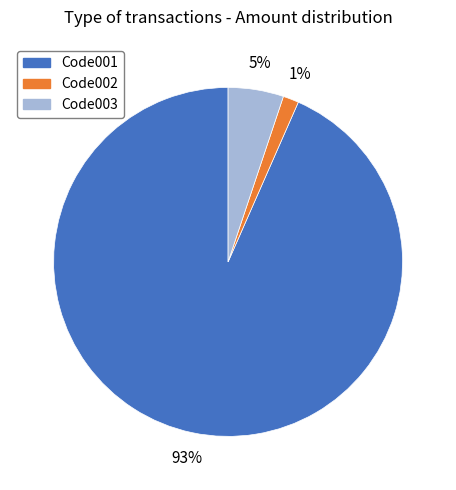

Do Code001 and Code002 together represent more than half of the pie?

Yes